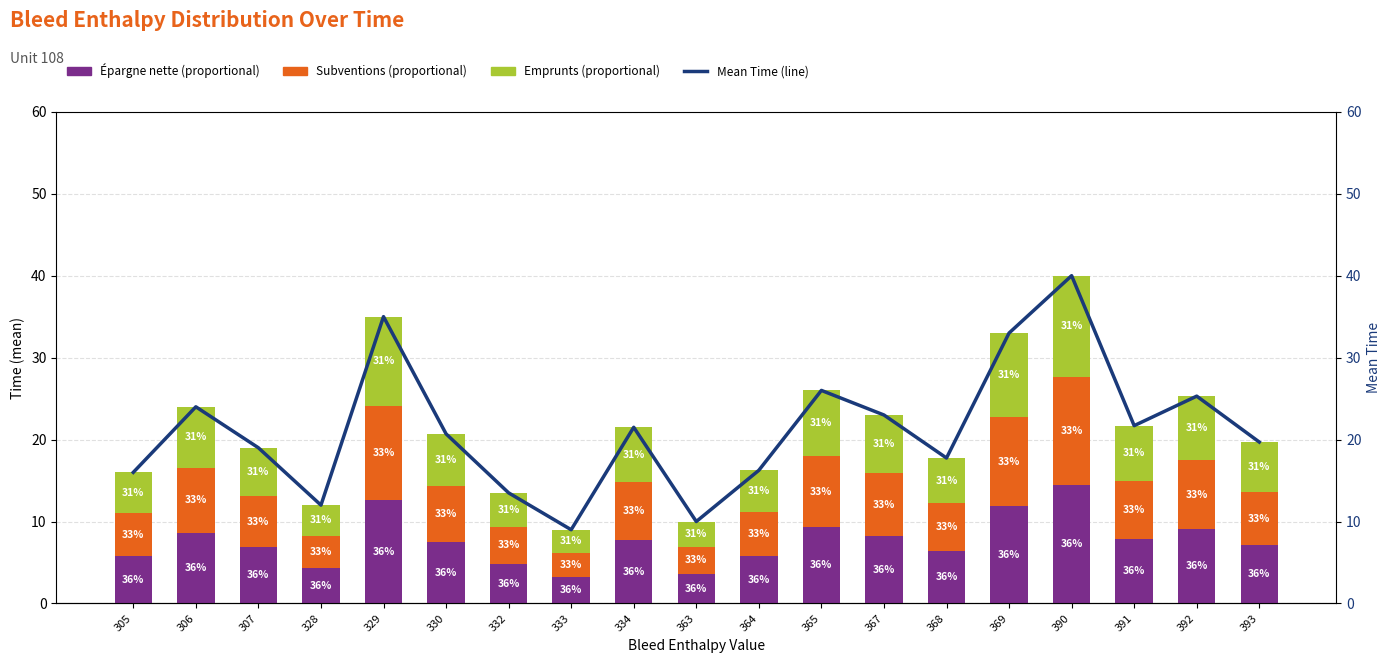

Does the chart contain stacked bars?

No